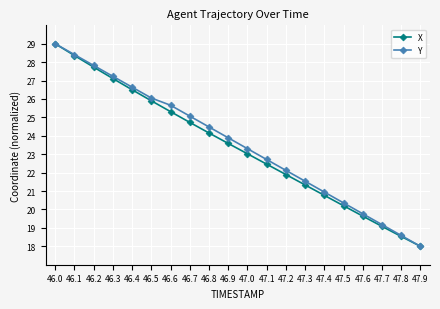

Where does the X series first go above 23?

46.0